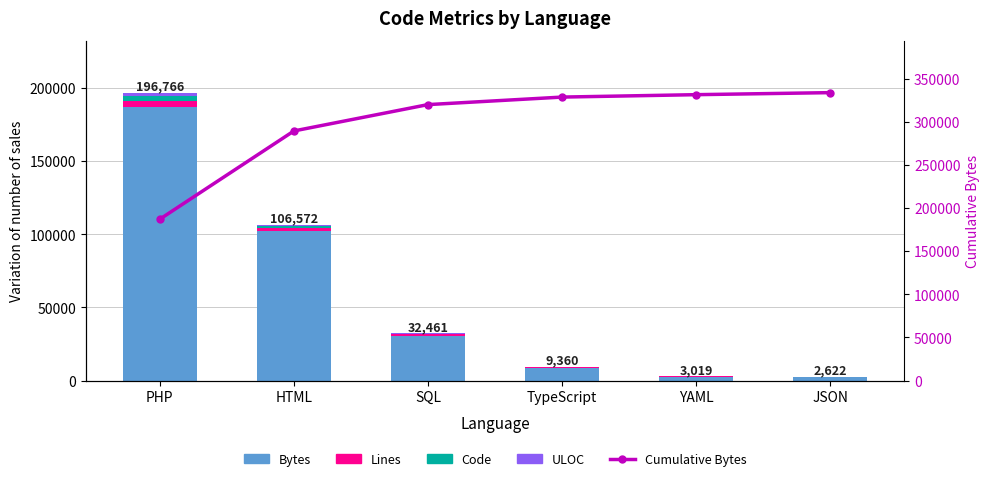

At how many categories does at least one series exceed 39027?

6